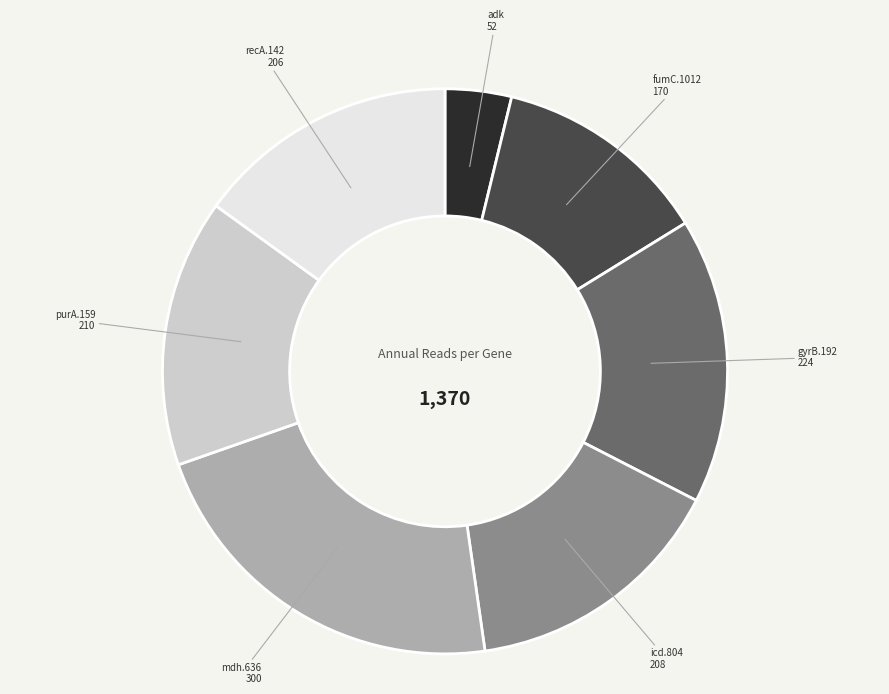

Is there any slice that represents more than half of the pie?

No